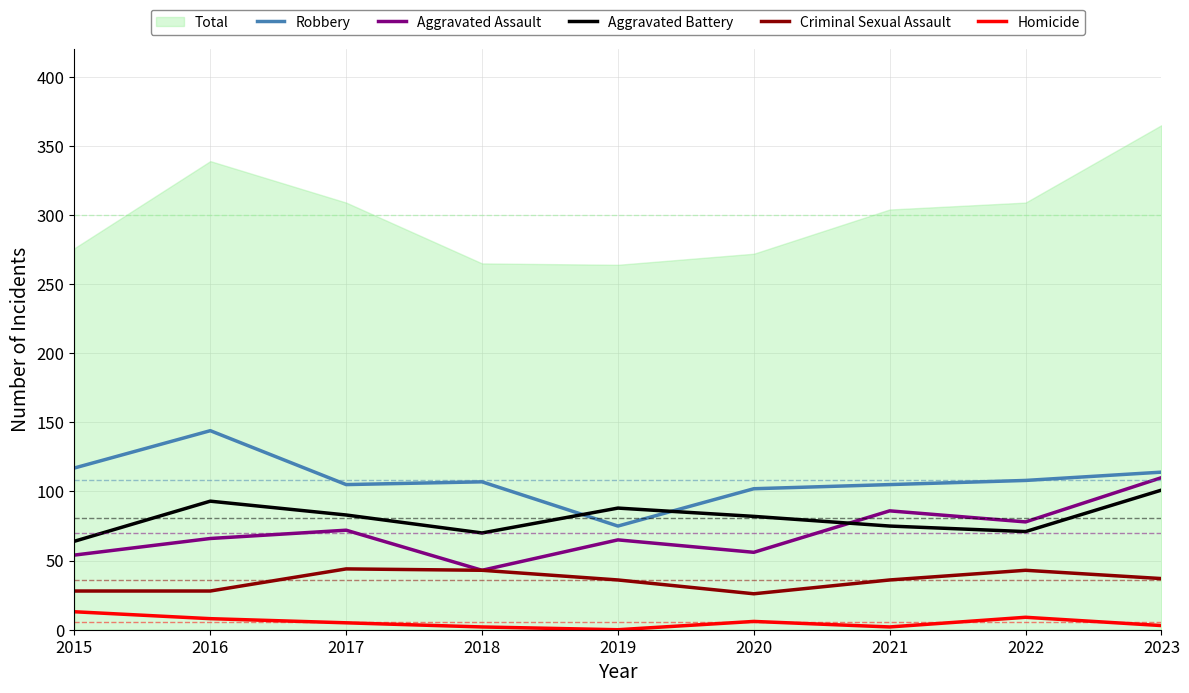

What is the sum of the Homicide values at 2017 and 2023?

8